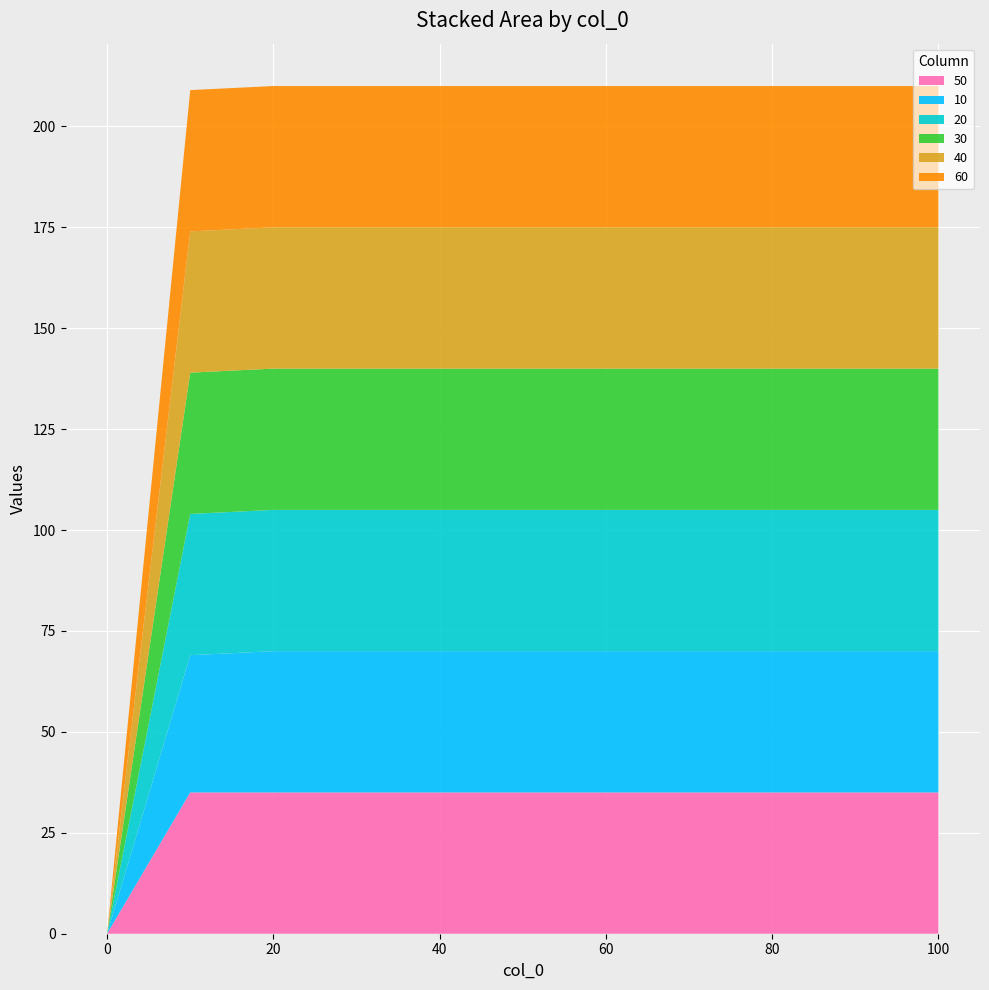

Reading left to right, transcribe all the data shown in this chart.

50: 0	35	35	35	35	35	35	35	35	35	35
10: 0	34	35	35	35	35	35	35	35	35	35
20: 0	35	35	35	35	35	35	35	35	35	35
30: 0	35	35	35	35	35	35	35	35	35	35
40: 0	35	35	35	35	35	35	35	35	35	35
60: 0	35	35	35	35	35	35	35	35	35	35